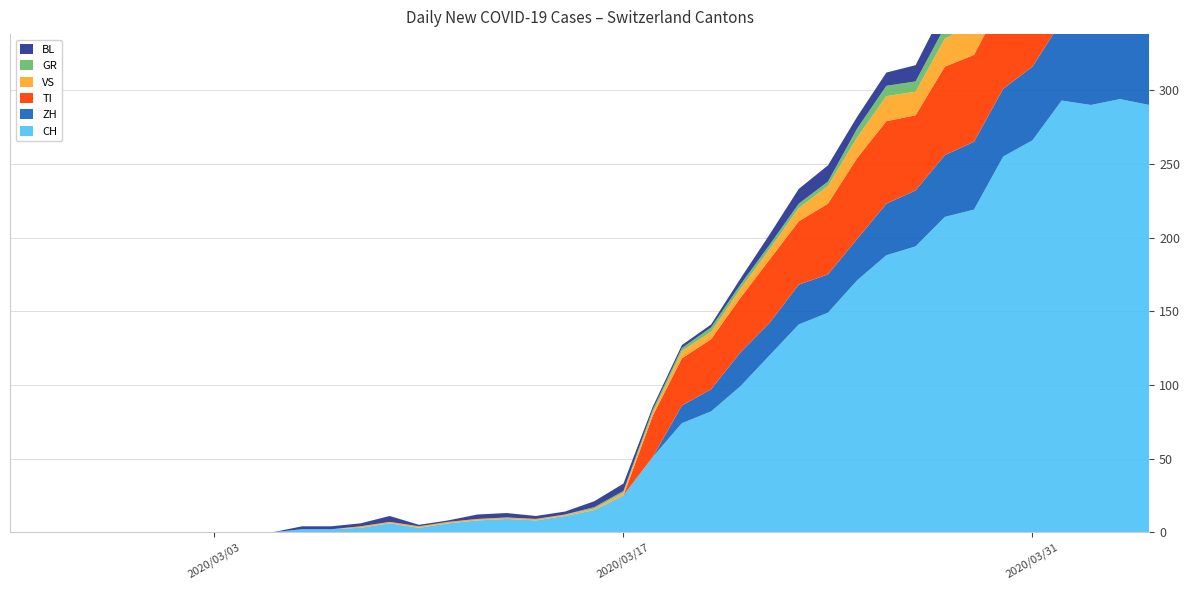

Reading left to right, extract all data points from this chart.

CH: 0	0	0	0	0	0	0	0	0	0	2	2	3	6	3	6	8	9	8	11	15	25	51	74	82	99	120	141	149	171	188	194	214	219	255	266	293	290	294	290
ZH: 0	0	0	0	0	0	0	0	0	0	0	0	0	0	0	0	0	0	0	0	0	0	0	12	15	23	22	27	26	28	35	38	42	46	46	50	54	53	57	59
TI: 0	0	0	0	0	0	0	0	0	0	0	0	0	0	0	0	0	0	0	0	0	0	28	32	34	37	43	43	48	55	56	51	60	59	61	67	72	73	67	67
VS: 0	0	0	0	0	0	0	0	0	0	0	0	1	1	1	1	1	1	1	1	1	2	2	5	5	6	7	9	12	14	17	16	19	21	23	23	25	24	23	23
GR: 0	0	0	0	0	0	0	0	0	0	0	0	0	0	0	0	0	0	0	0	1	1	2	2	3	3	3	3	3	6	7	7	8	8	9	10	11	11	10	10
BL: 0	0	0	0	0	0	0	0	0	0	2	2	2	4	1	1	3	3	2	2	4	5	2	2	2	4	7	10	11	8	9	11	13	14	16	16	17	18	18	17